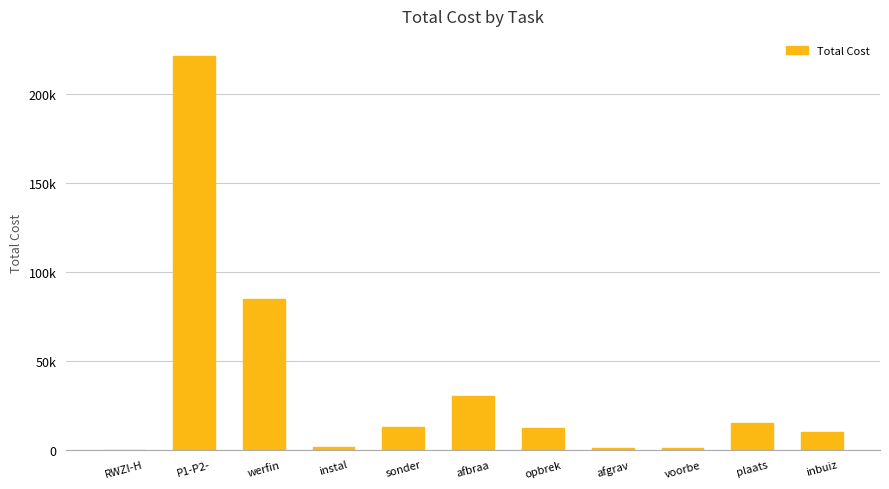

What is the ratio of the value at sonder to the value at werfin?

0.1